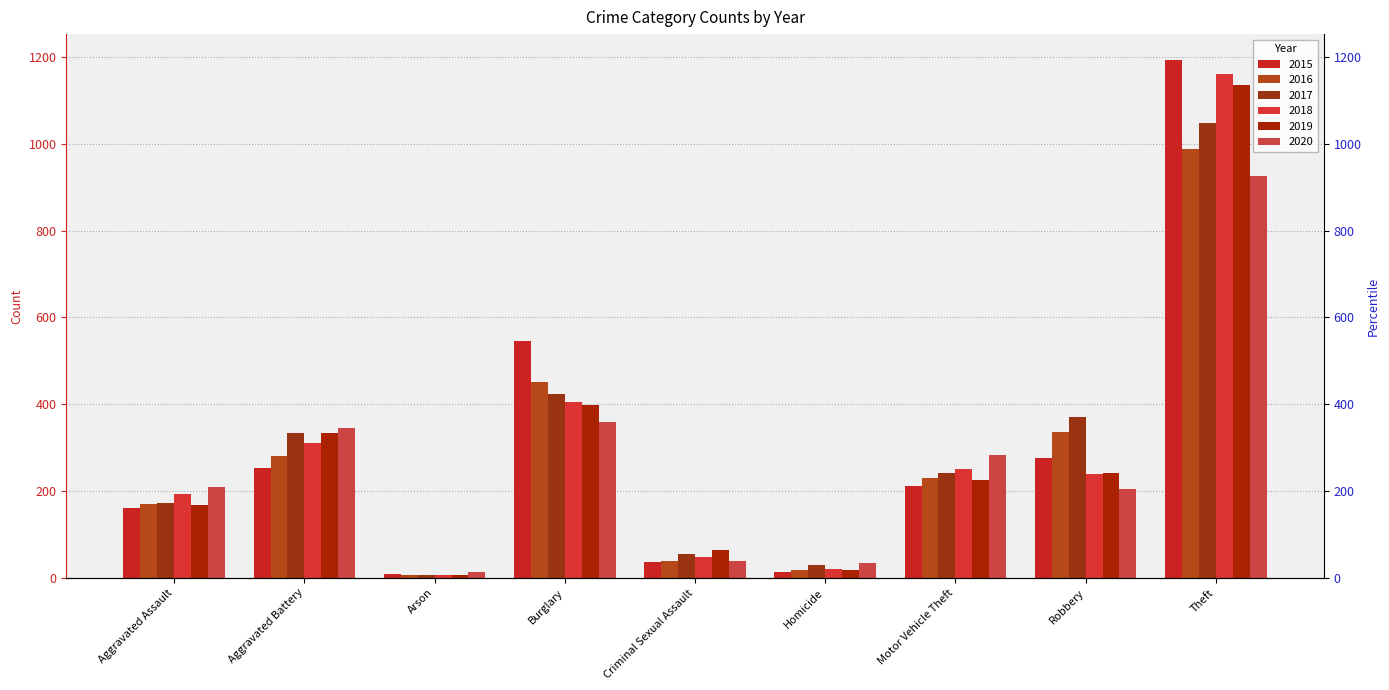

Which series has the largest total across all categories?

2015